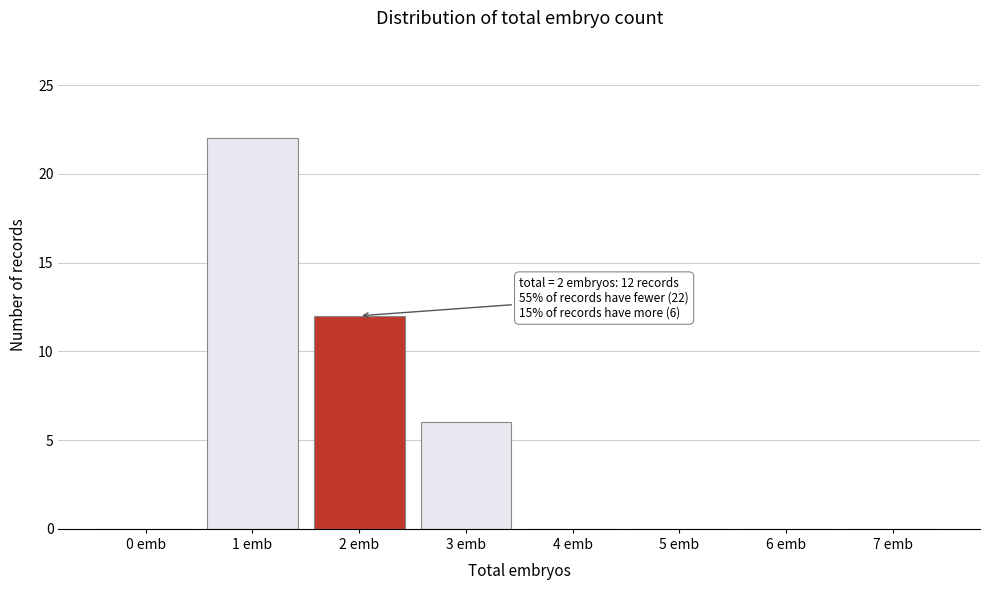

Reading left to right, list all the values displayed in this chart.

0 emb=0	1 emb=22	2 emb=12	3 emb=6	4 emb=0	5 emb=0	6 emb=0	7 emb=0